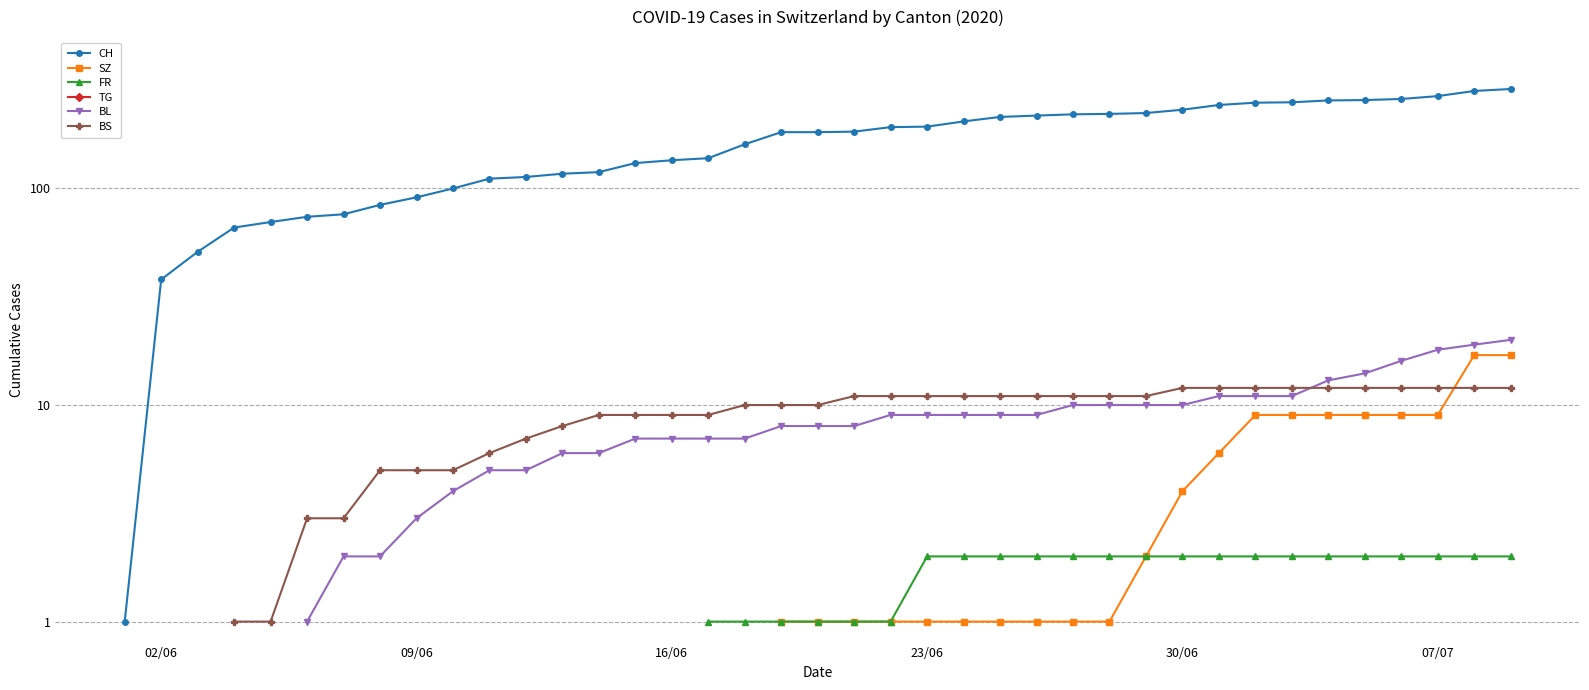

How many distinct data groups are displayed?

6